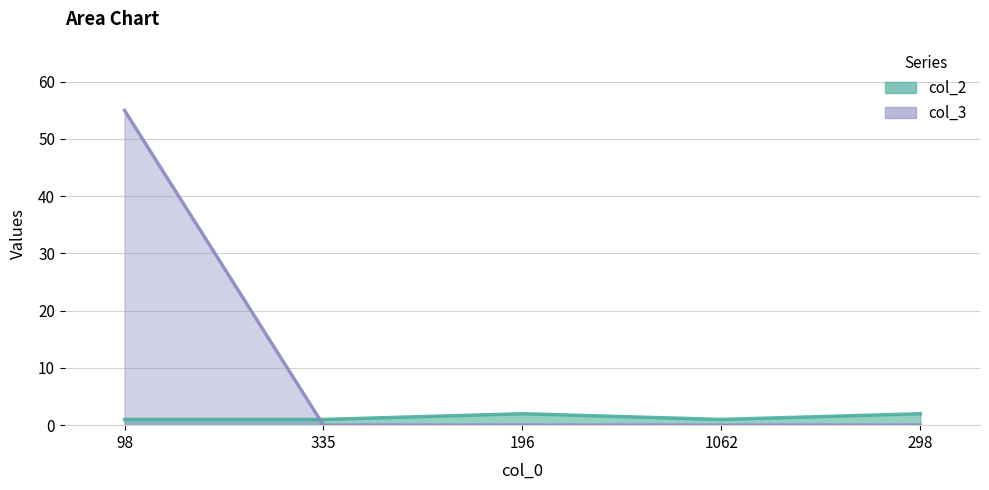

Does the chart have visible grid lines?

Yes